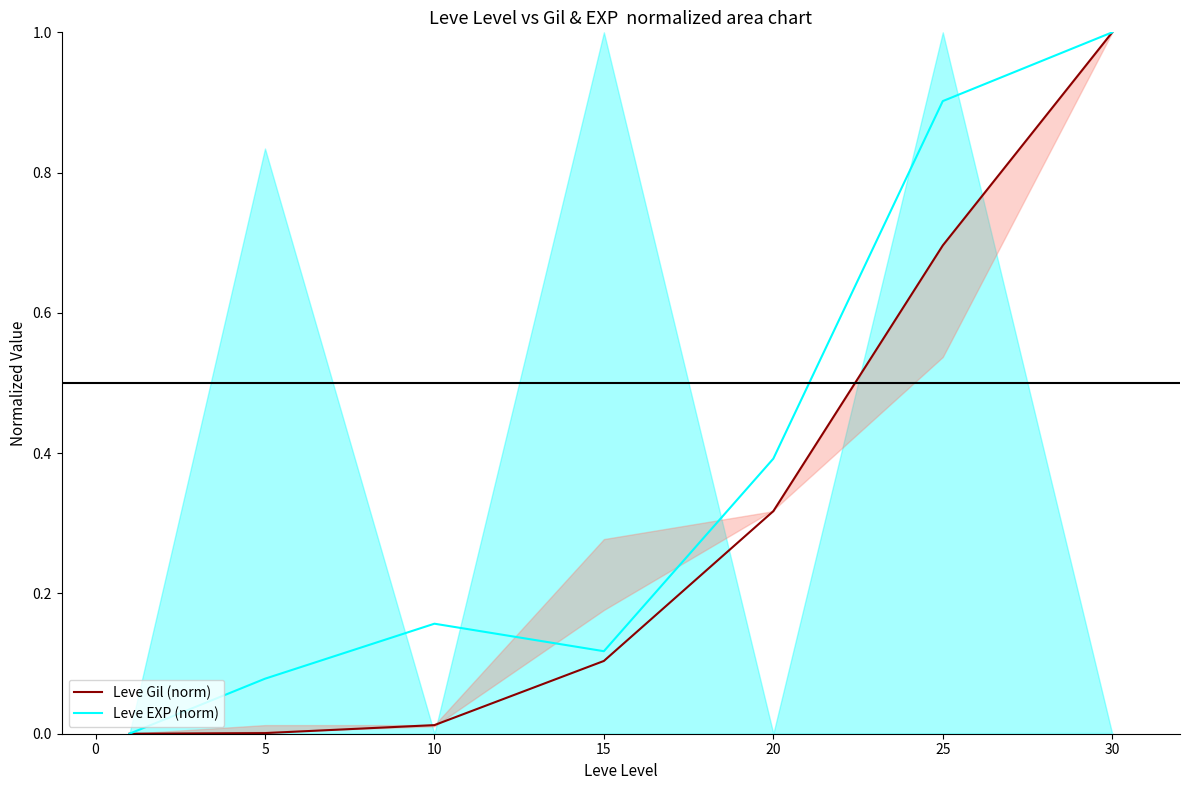

Is the value of Leve Gil (norm) at 10 greater than the value of Leve EXP (norm) at 15?

No